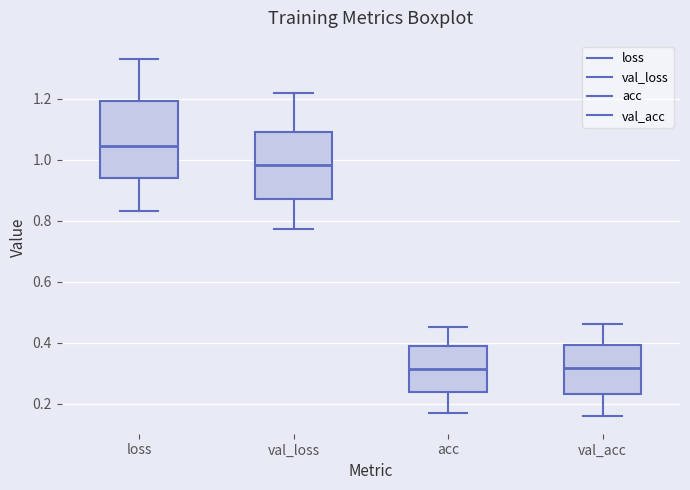

Comparing the boxes themselves (not the whiskers), which one is the tallest?

loss